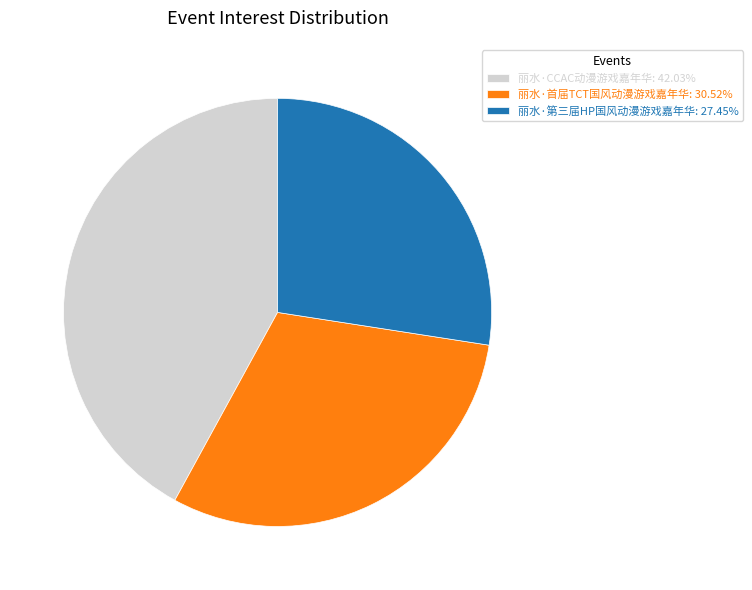

Does 丽水·首届TCT国风动漫游戏嘉年华 represent more than half of the total?

No